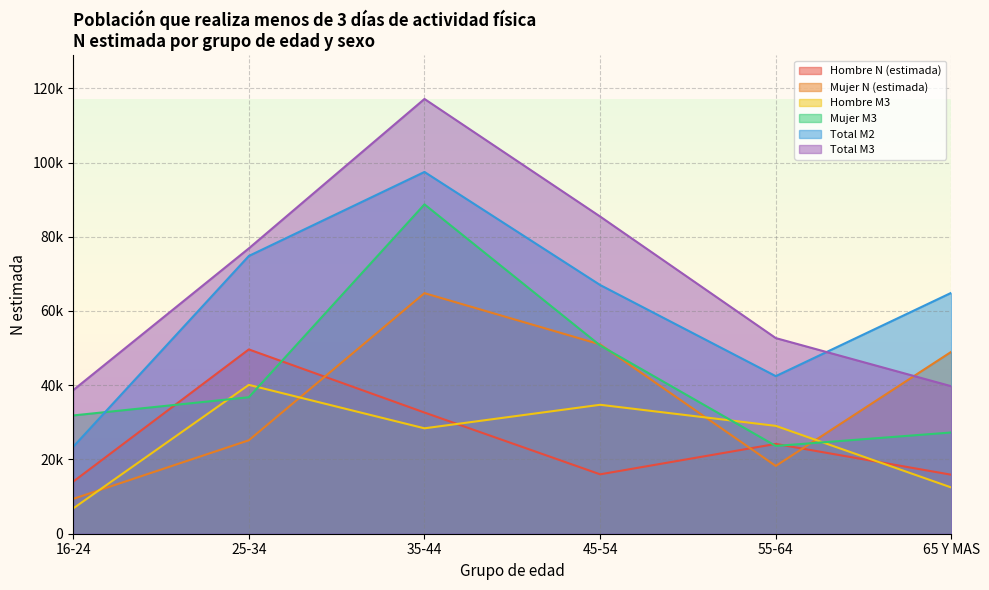

True or false: Total M2 and Mujer N (estimada) intersect in this chart.

False